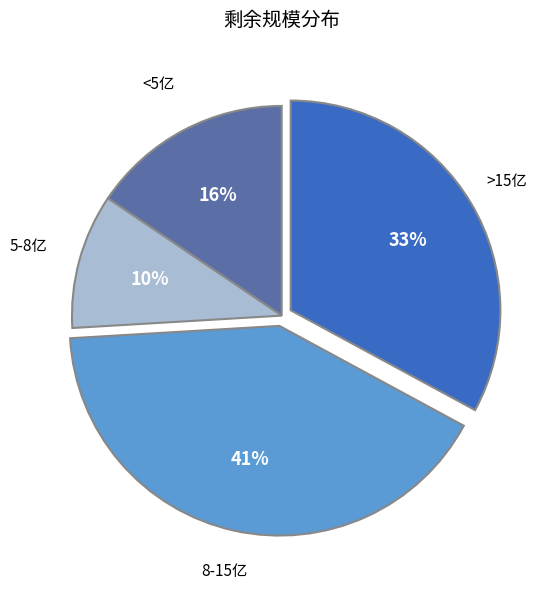

Is there a majority slice in this chart?

No